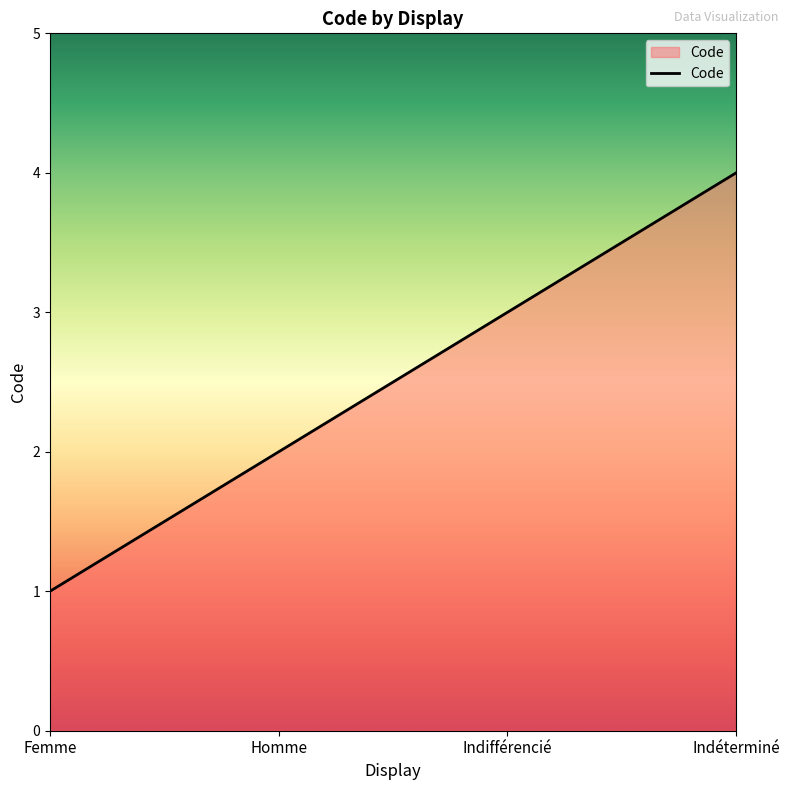

Read the value at Indifférencié.

3